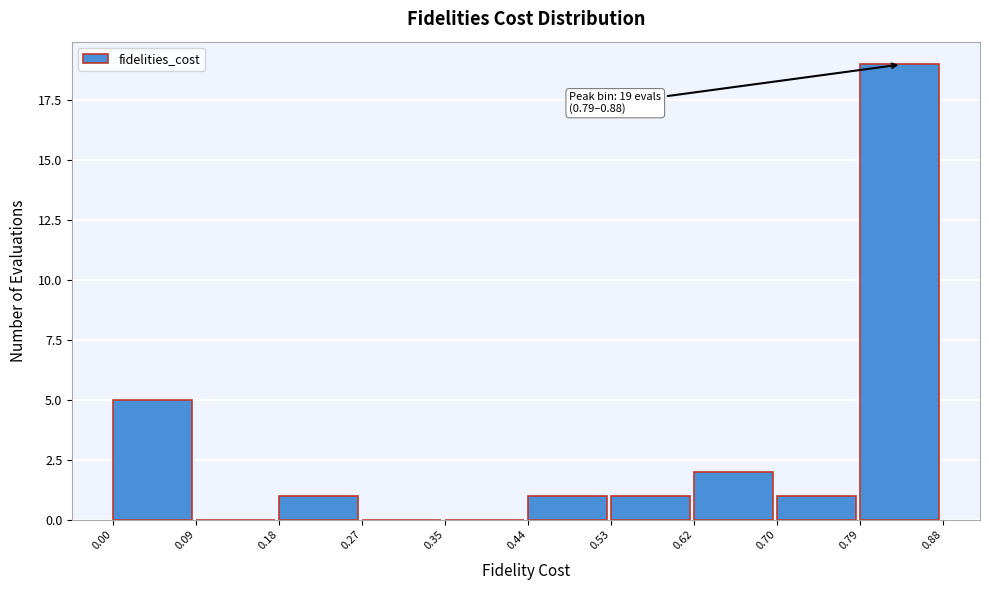

Over which range of the x-axis is the bar tallest?

0.79 to 0.88